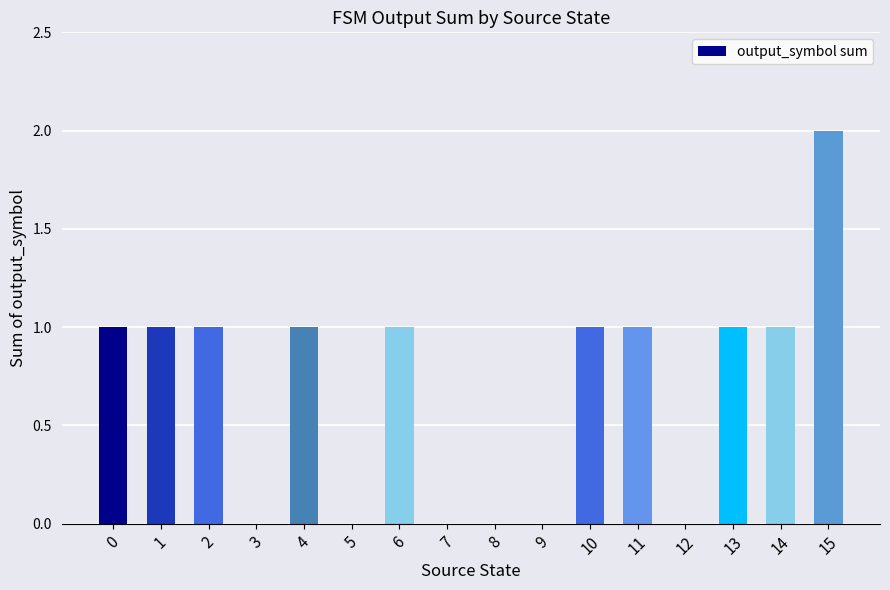

How many data points does each series have?

16